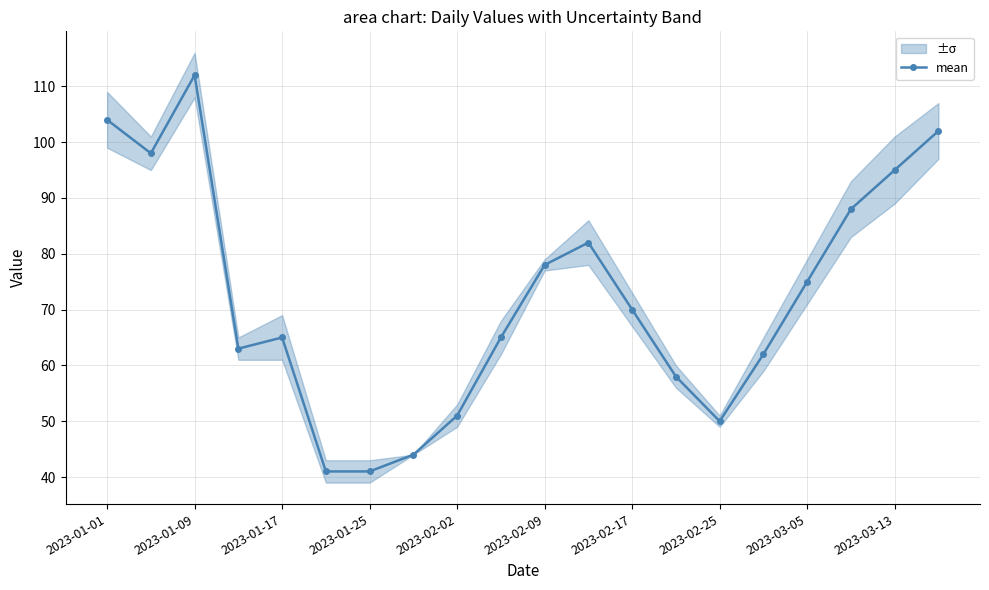

How many lines are shown in the chart?

1